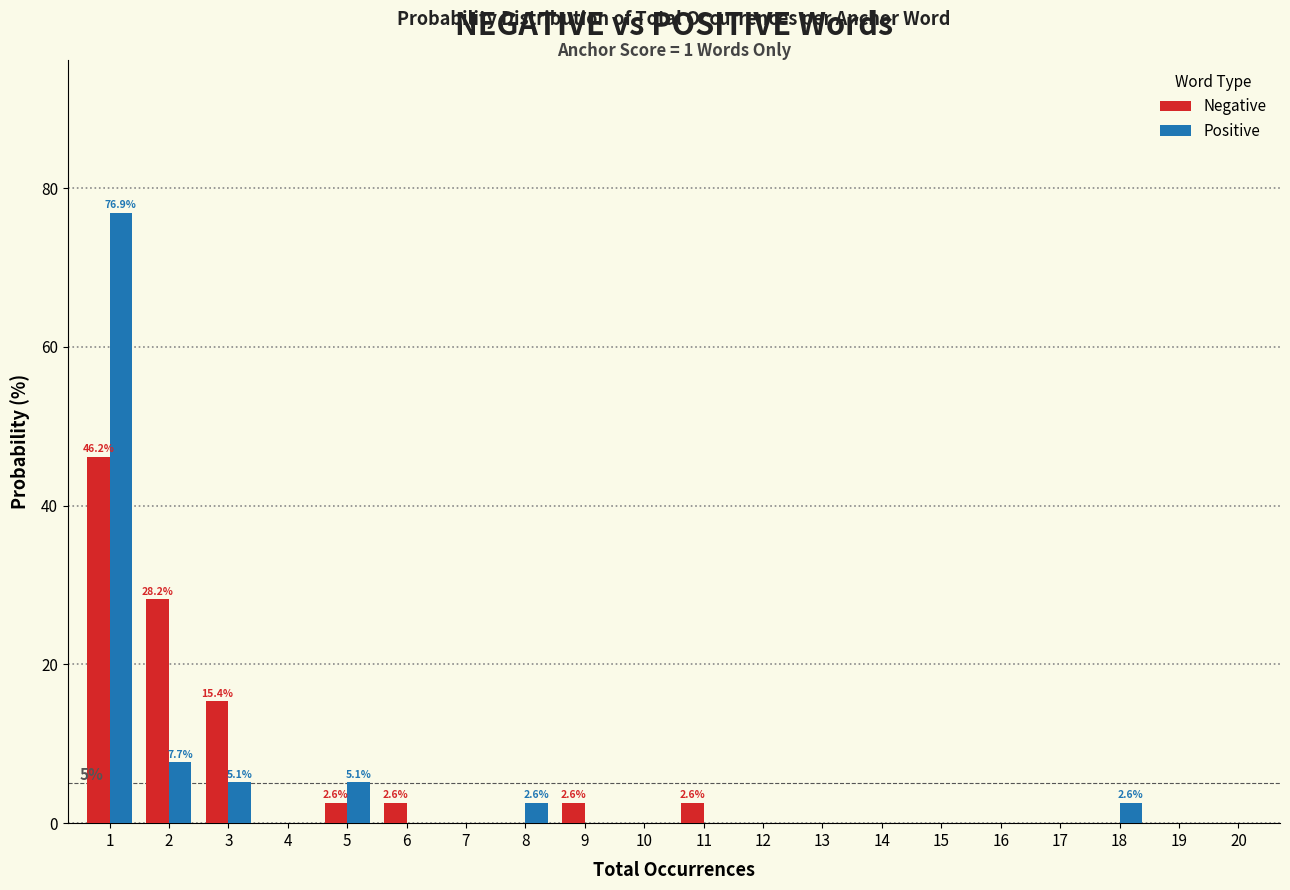

What is the sum of all Positive values?

100.0